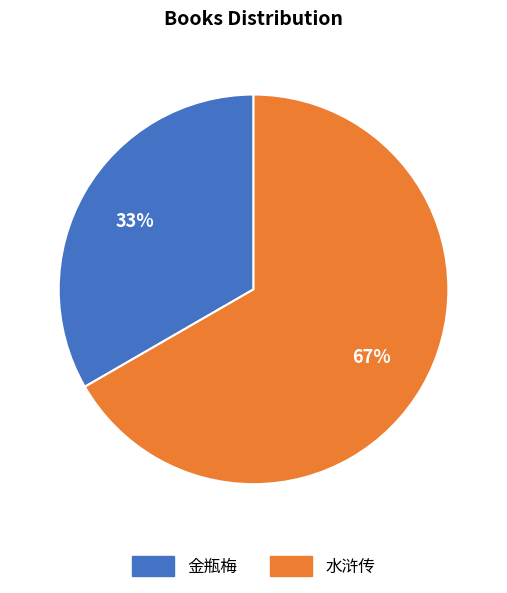

Do 水浒传 and 金瓶梅 together represent more than half of the pie?

Yes